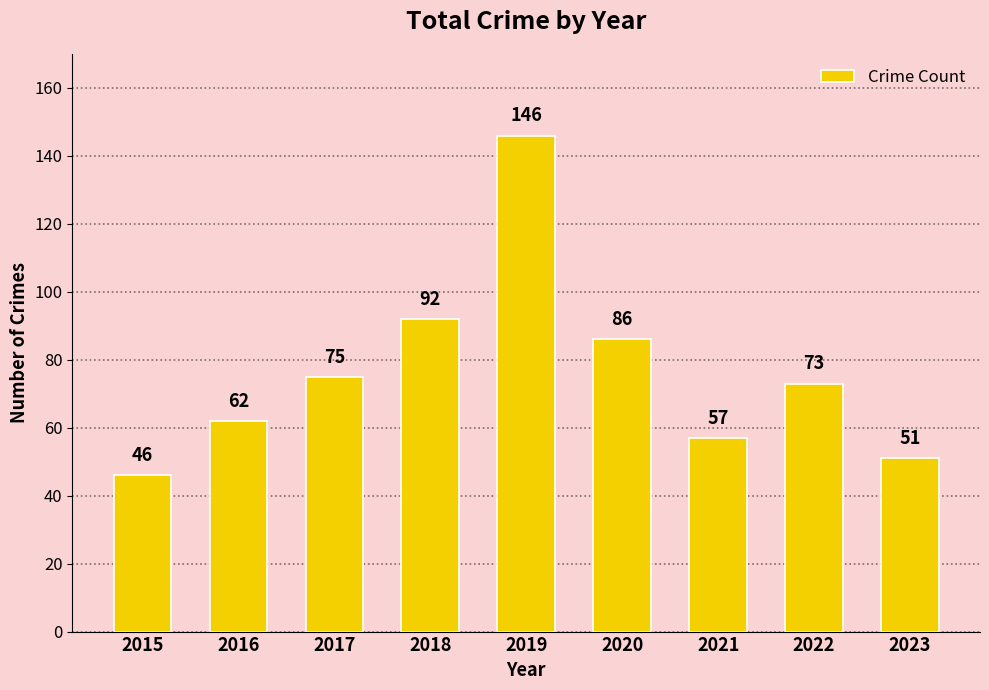

Reading left to right, transcribe all the data shown in this chart.

2015=46	2016=62	2017=75	2018=92	2019=146	2020=86	2021=57	2022=73	2023=51